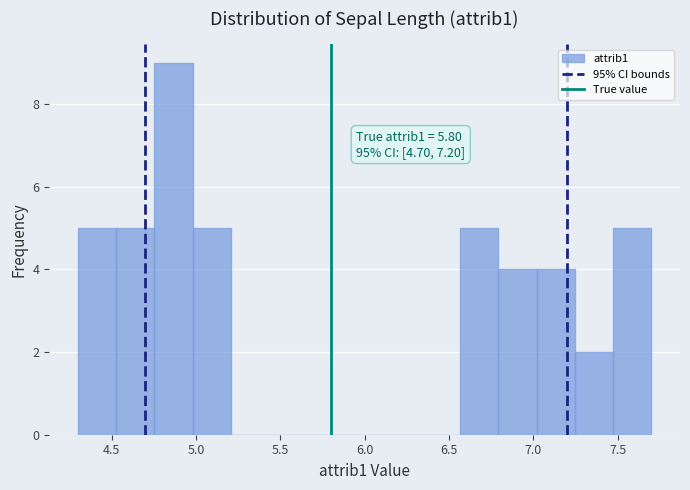

Which range on the x-axis has the tallest bar?

4.75 to 5.00